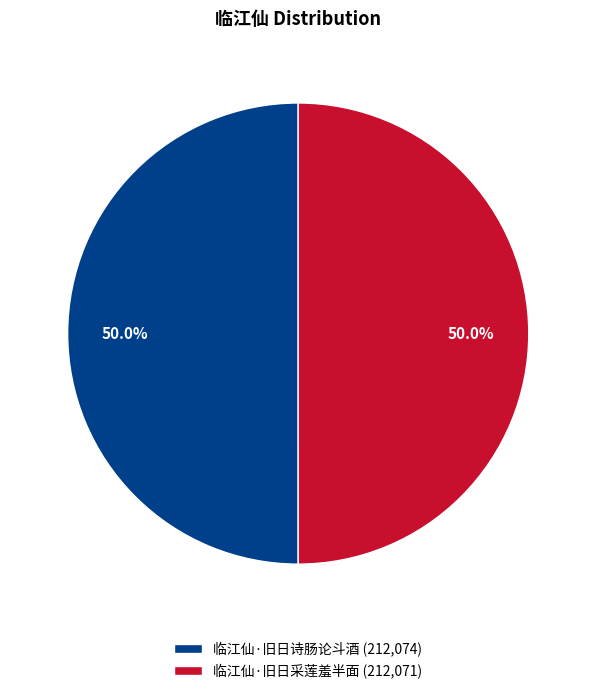

How many slices are in this pie chart?

2